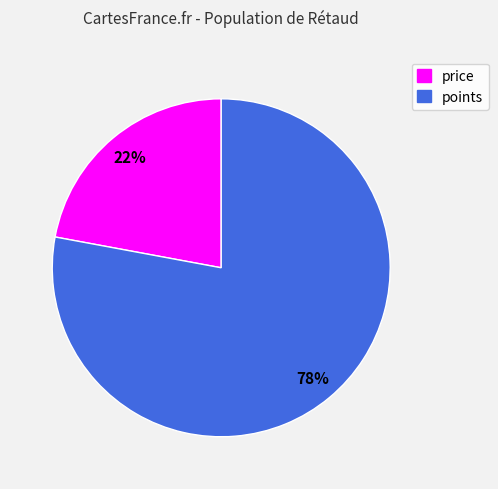

Rank the categories by value from highest to lowest.

points, price